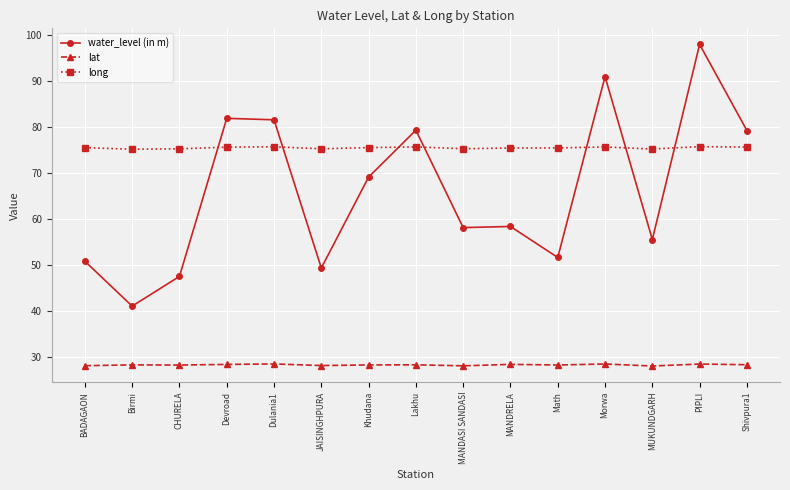

True or false: long has more than 2 points higher than both neighbors.

True